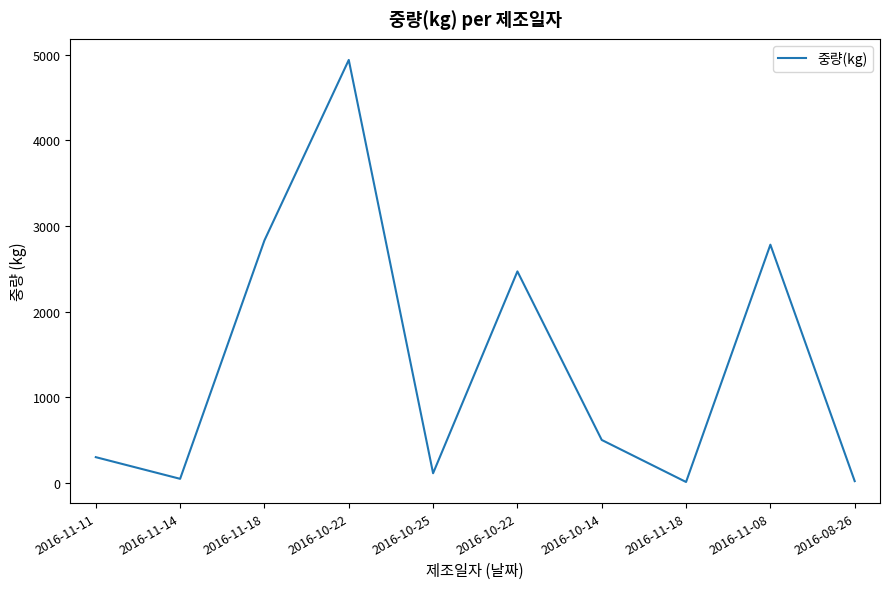

How many lines are shown in the chart?

1